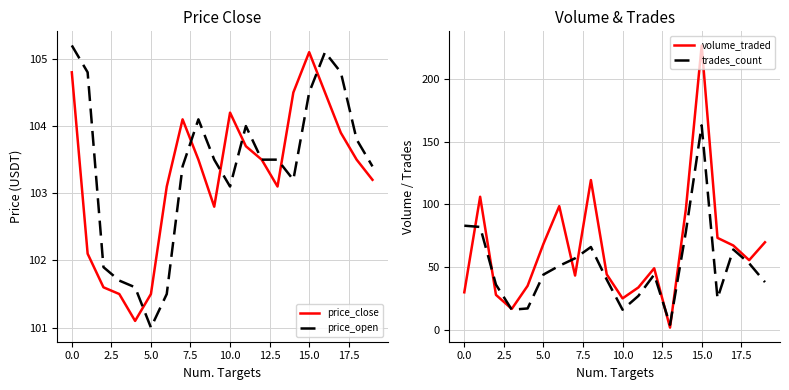

What is the lowest value of the price_open series?

101.0